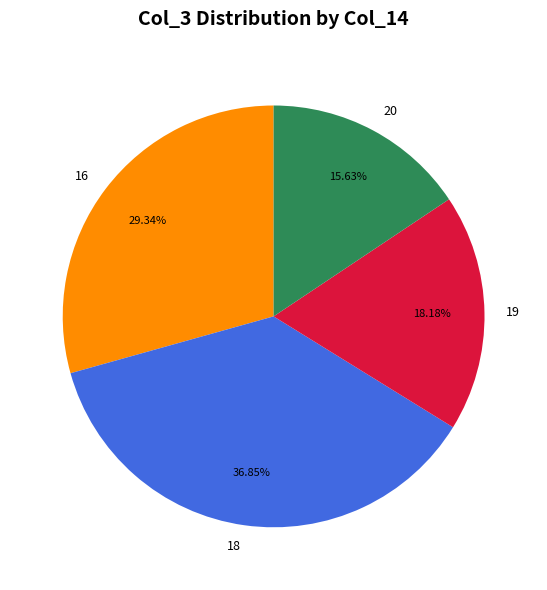

Rank the categories by value from highest to lowest.

18, 16, 19, 20